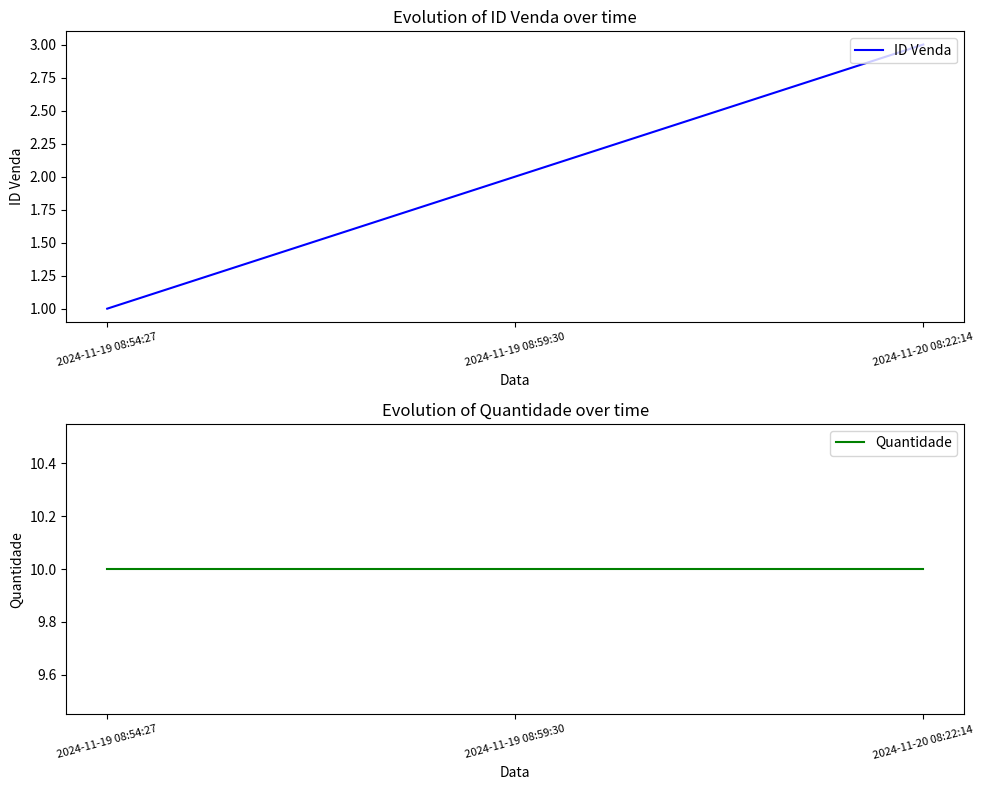

The value of Quantidade at 2024-11-19 08:54:27 is 16. True or false?

False